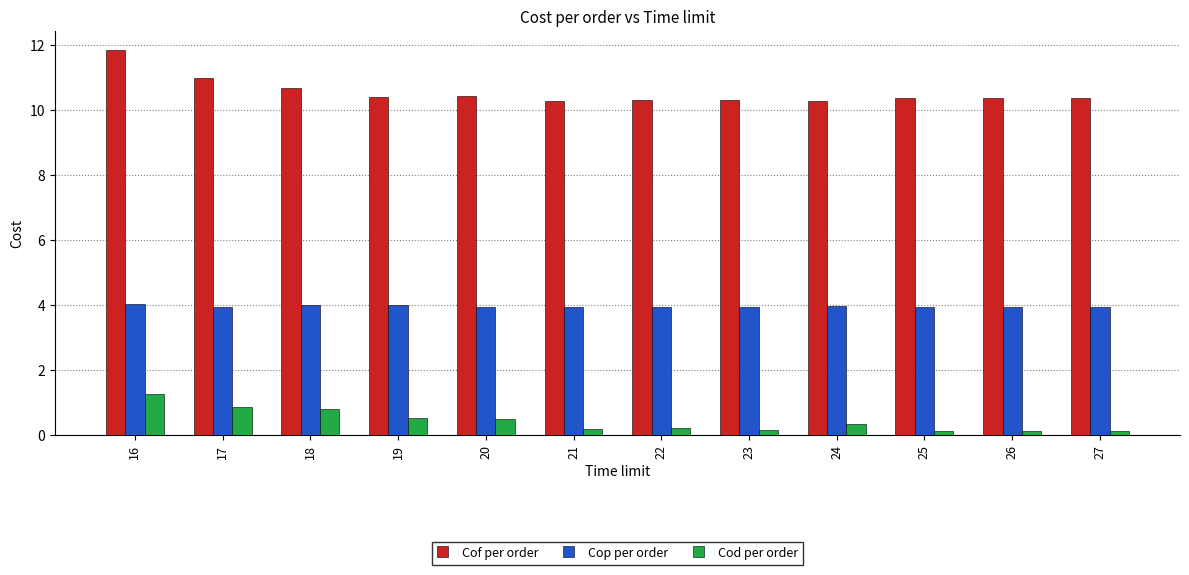

What is the sum of all Cod per order values?

5.1